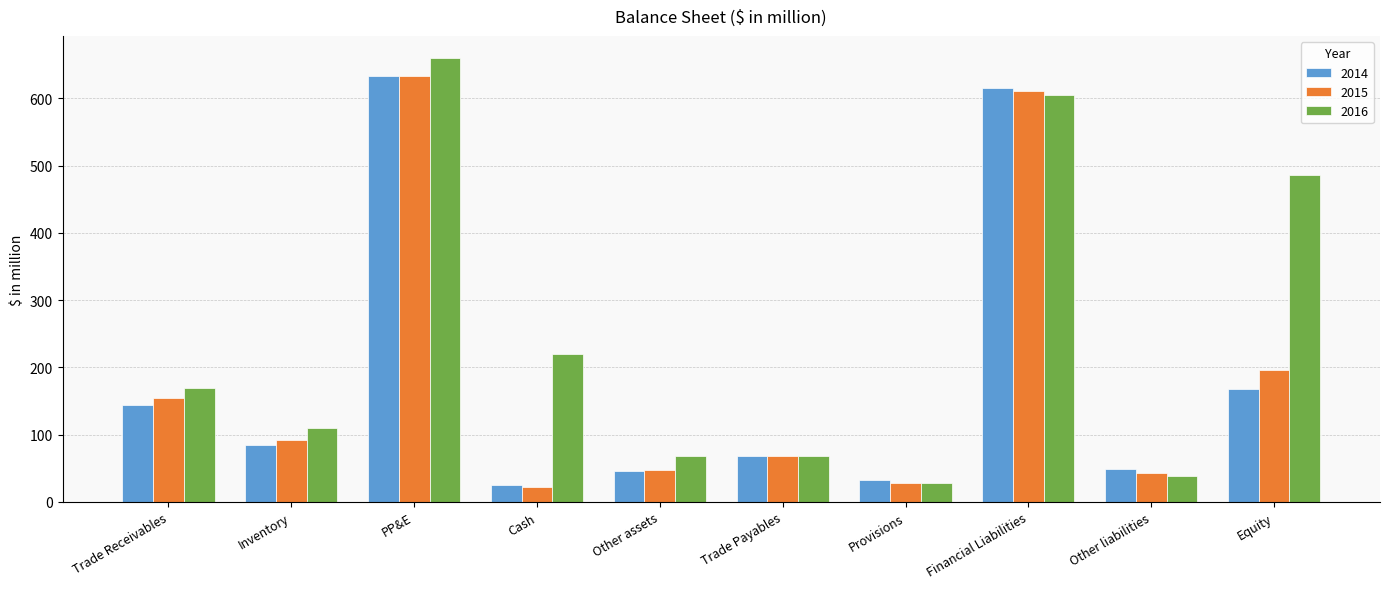

What is the minimum value shown in the chart?

21.8